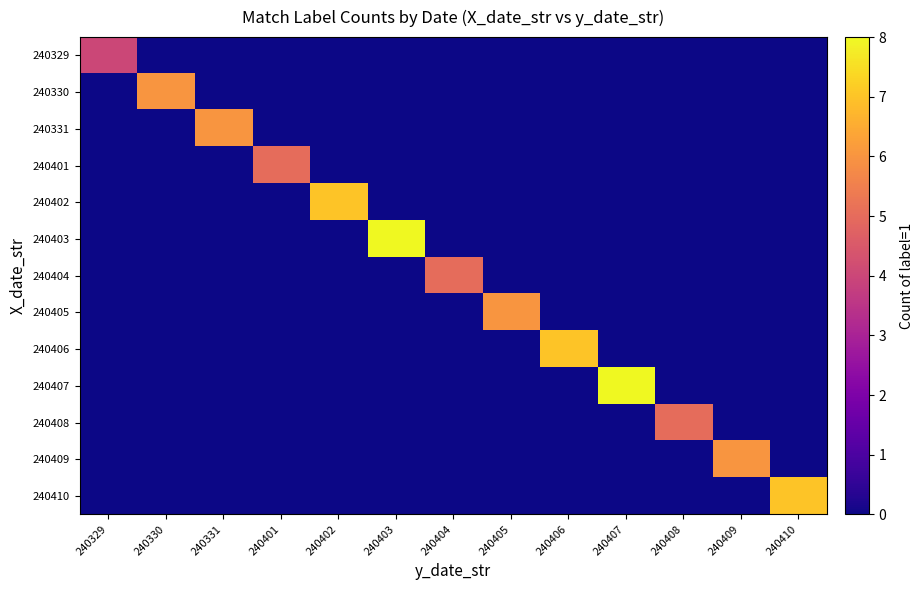

List the series in order of their peak value, highest first.

240403, 240407, 240402, 240406, 240410, 240330, 240331, 240405, 240409, 240401, 240404, 240408, 240329